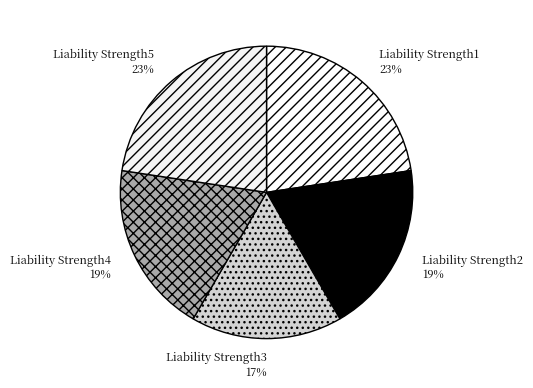

To the nearest percent, what portion does Liability Strength1 represent?

23%